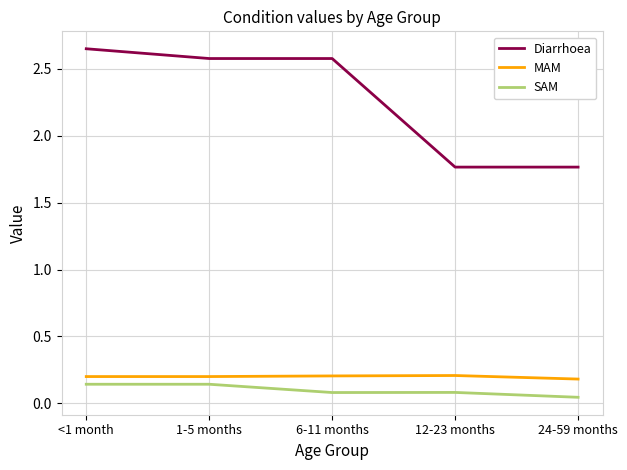

At <1 month, list the series in order from largest to smallest.

Diarrhoea, MAM, SAM